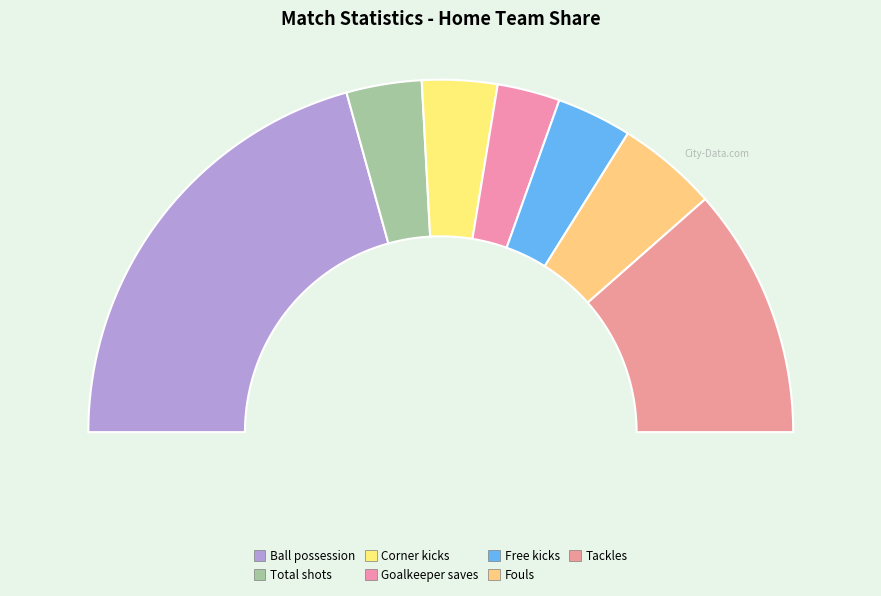

Is it true that Ball possession is 41% of the pie?

True